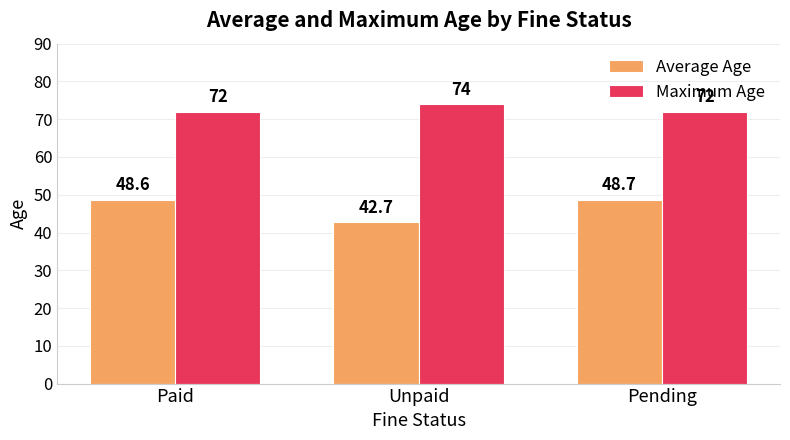

How many groups of bars are there?

3